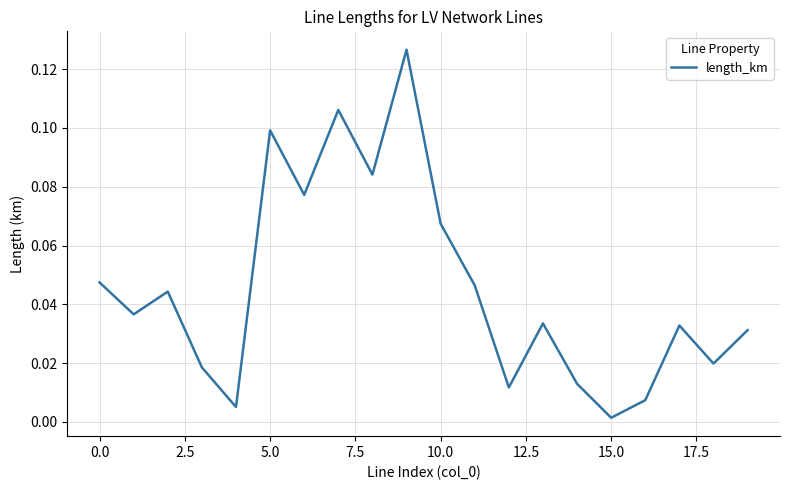

How many points are higher than both their immediate neighbors (excluding endpoints)?

6